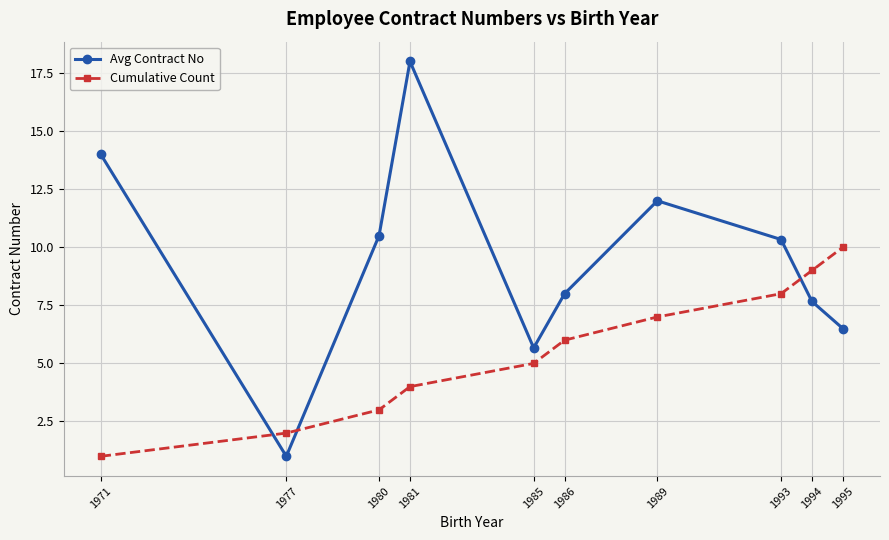

Reading left to right, list all the values displayed in this chart.

Avg Contract No: 14.0	1.0	10.5	18.0	5.7	8.0	12.0	10.3	7.7	6.5
Cumulative Count: 1.0	2.0	3.0	4.0	5.0	6.0	7.0	8.0	9.0	10.0